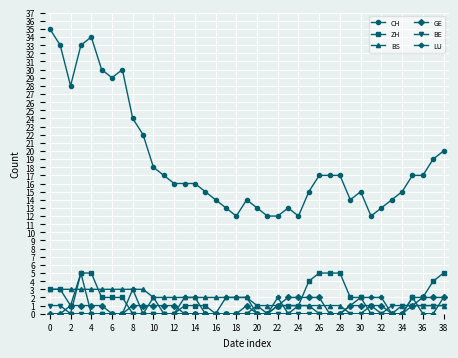

Which series has the largest total across all categories?

CH